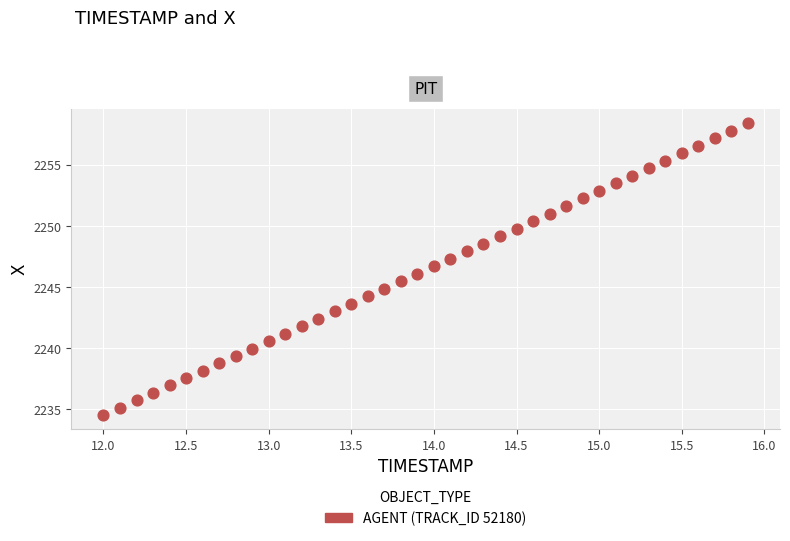

What is the range of X values (max minus min)?

3.9